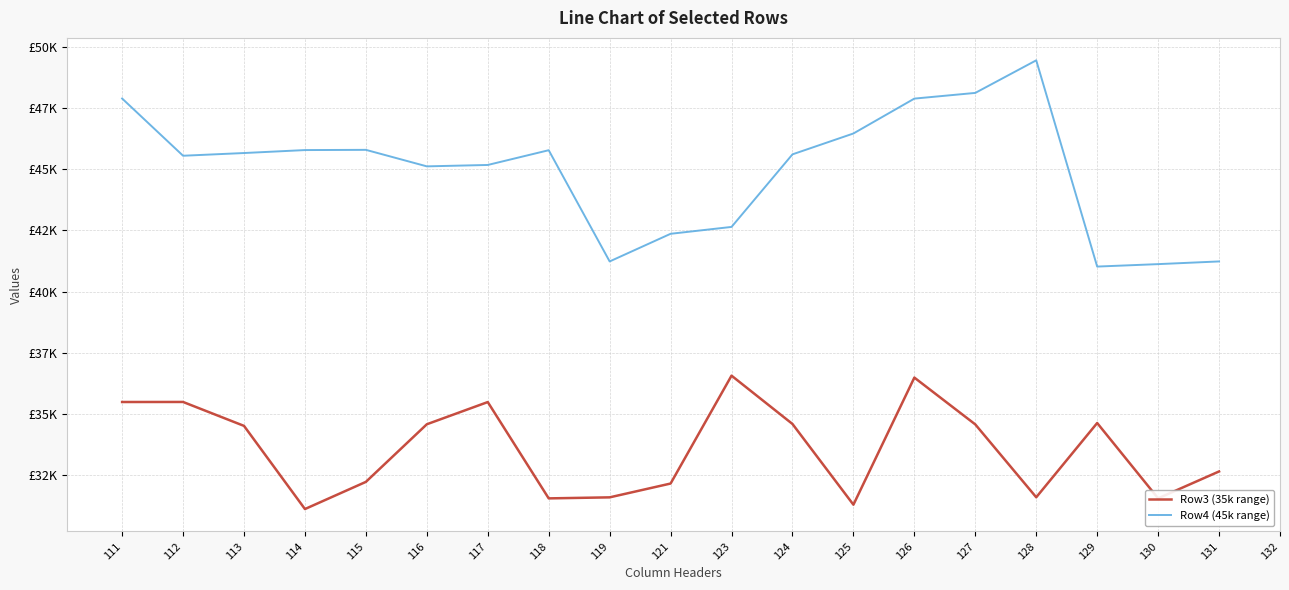

What are all the series names shown in the legend?

Row3 (35k range), Row4 (45k range)